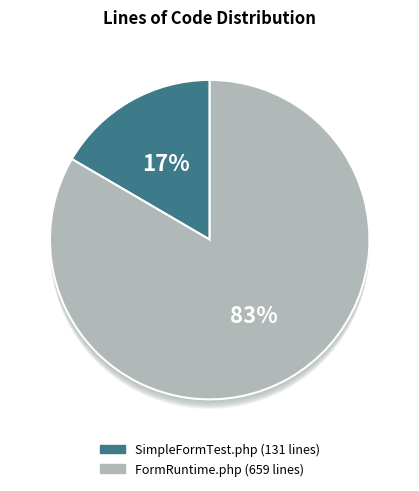

To the nearest percent, what is the difference between the largest and smallest slice percentages?

67%